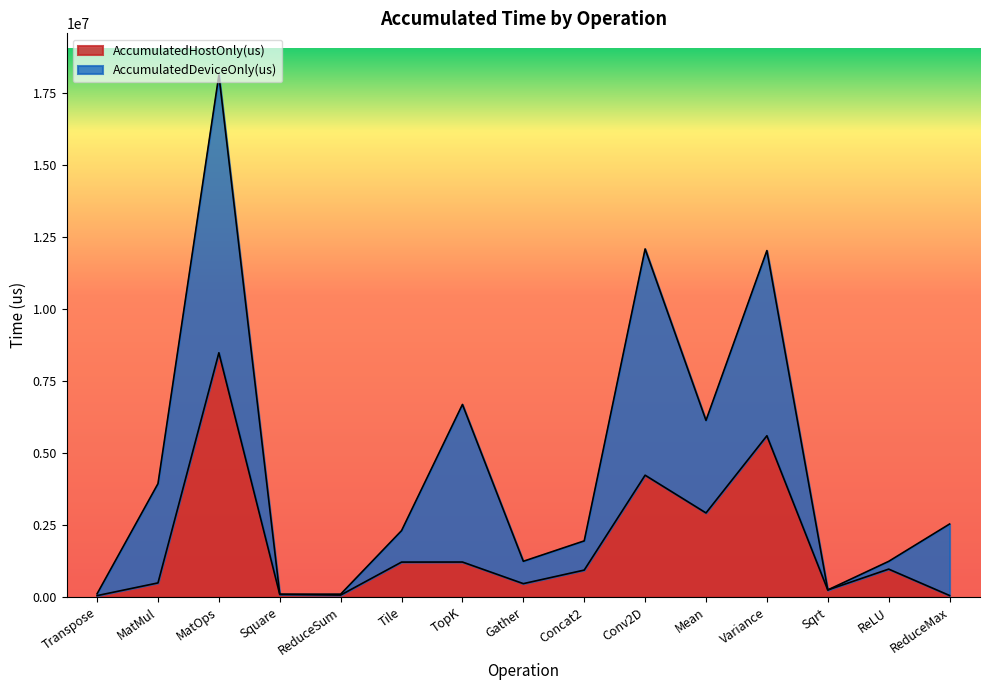

Reading left to right, extract all data points from this chart.

53072.7	493608.3	8478938.2	93920.1	71756.9	1216040.4	1218057.9	468164.8	938522.8	4230451.1	2920963.1	5599147.5	248548.2	972174.5	56631.5